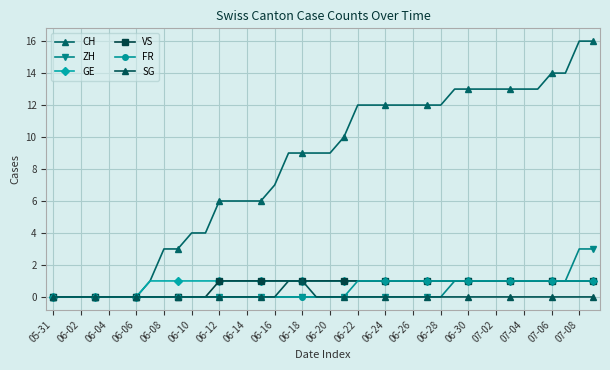

Where is VS nearest to the value 0?

05-31